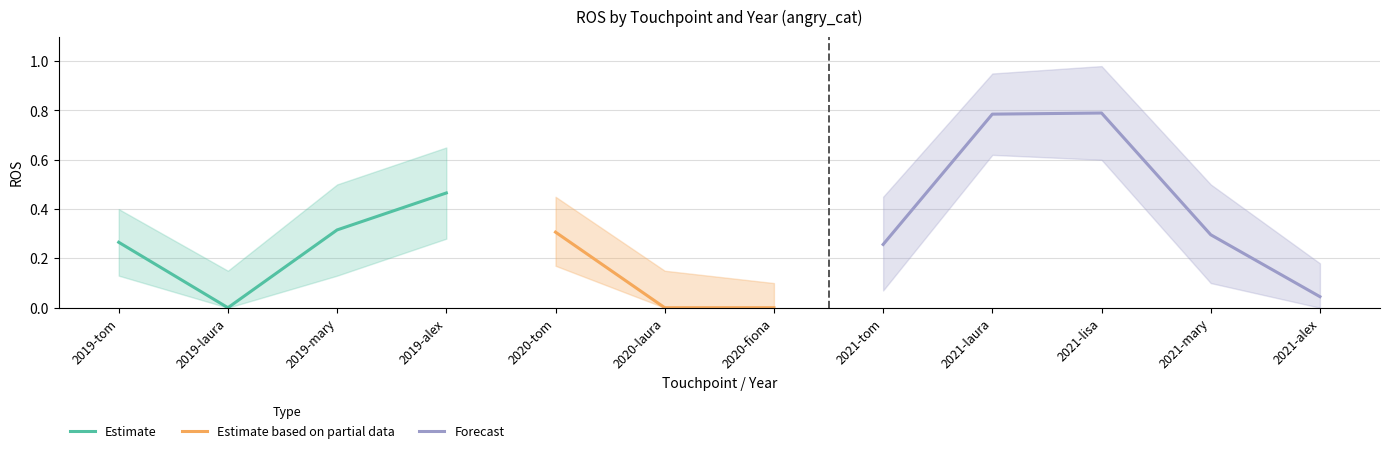

Where is lower_band nearest to the value 0?

2019-laura